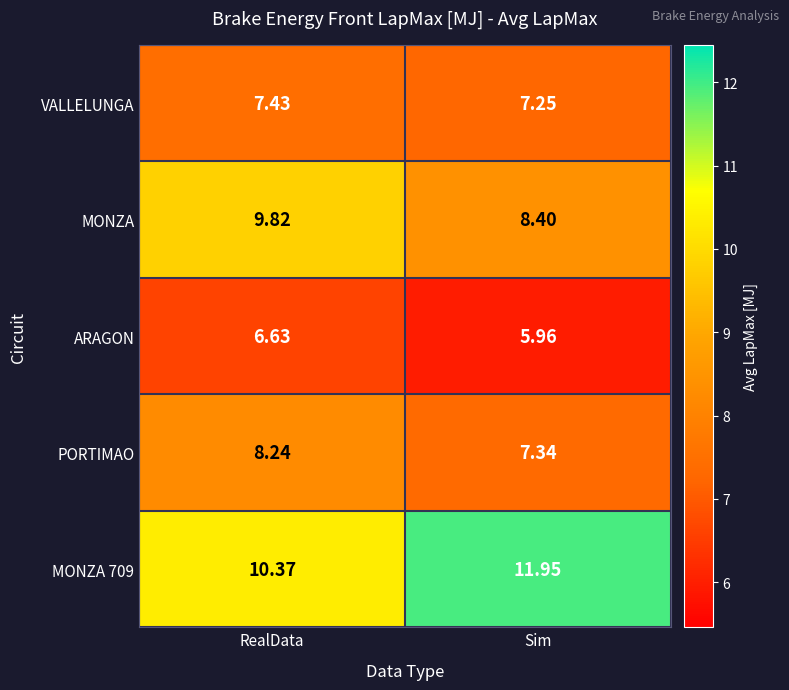

Where does the MONZA 709 series first go above 11?

Sim